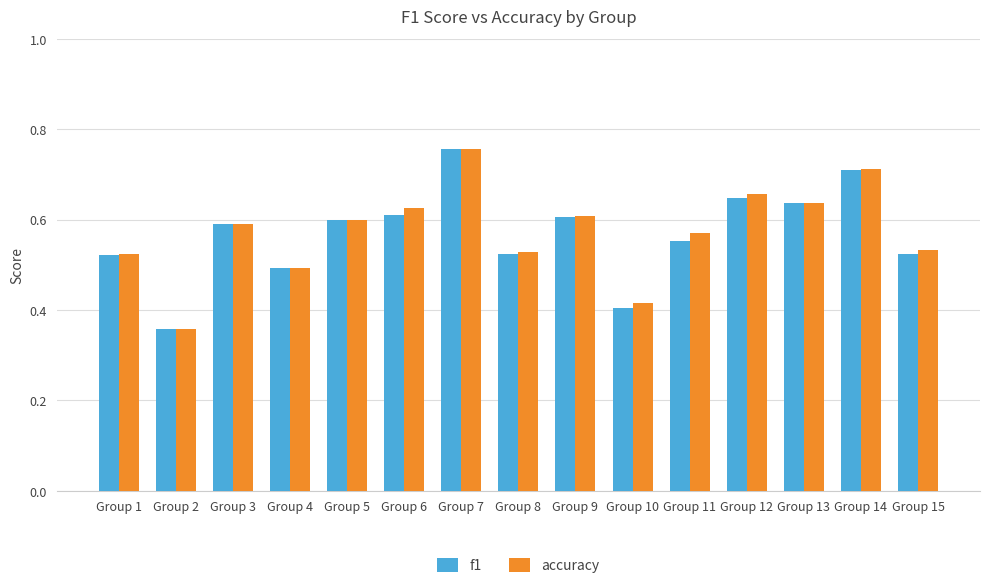

Which category has the highest value across all series?

Group 7